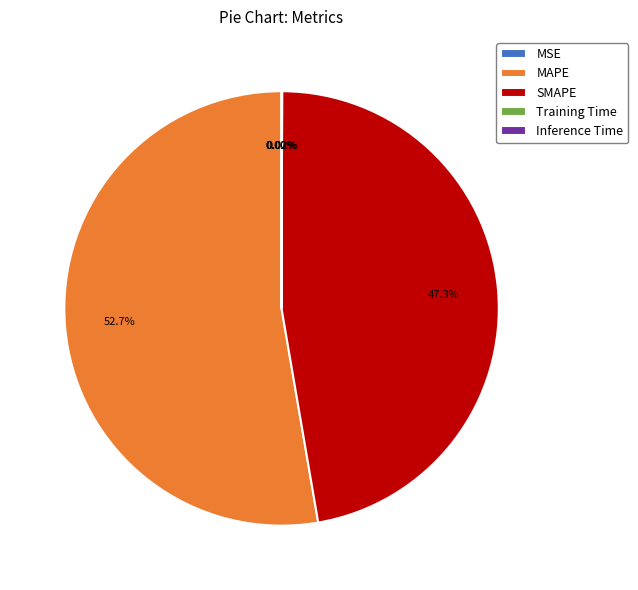

Is MAPE the majority of the pie?

Yes